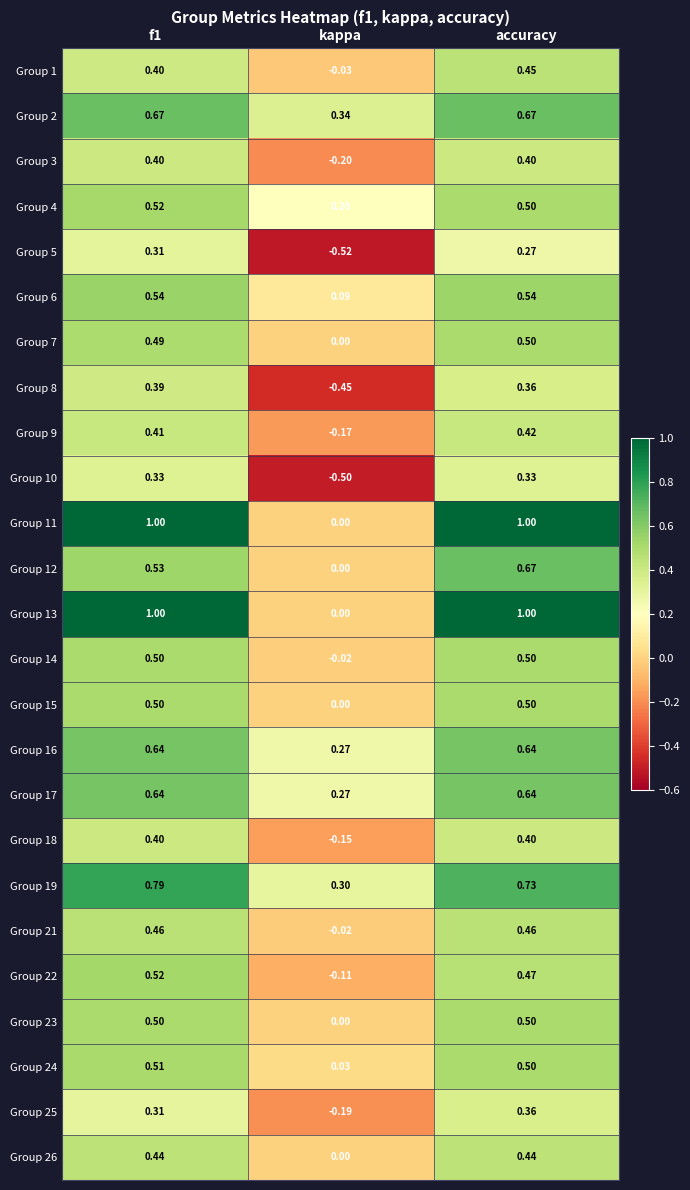

At which label is Group 18 closest to 0?

kappa